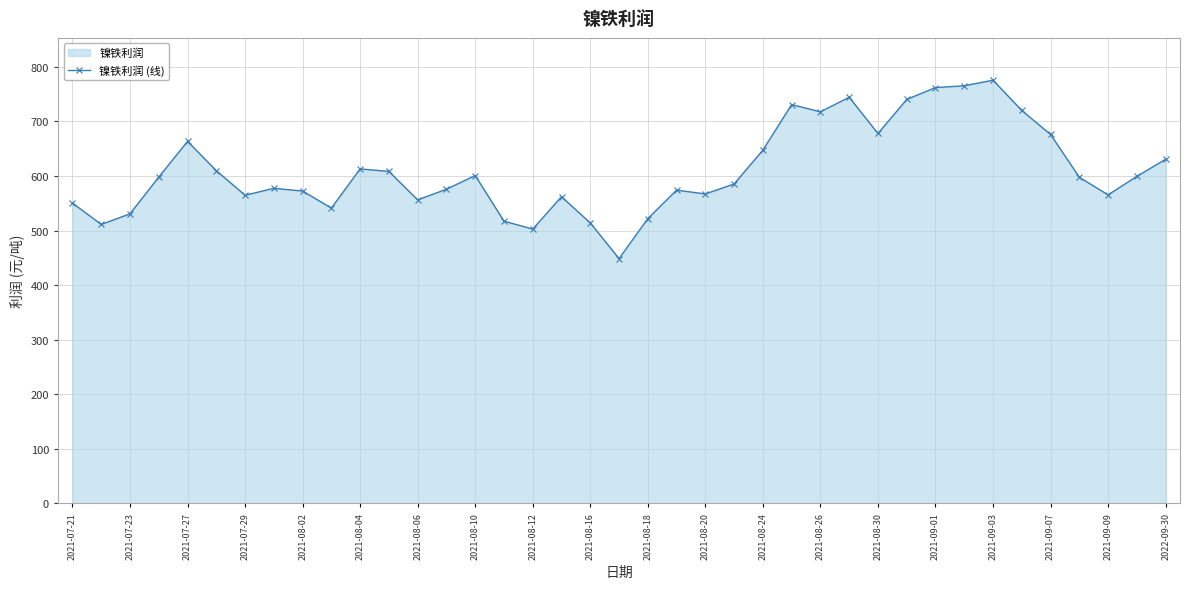

Read the value at 2022-09-30.

630.6